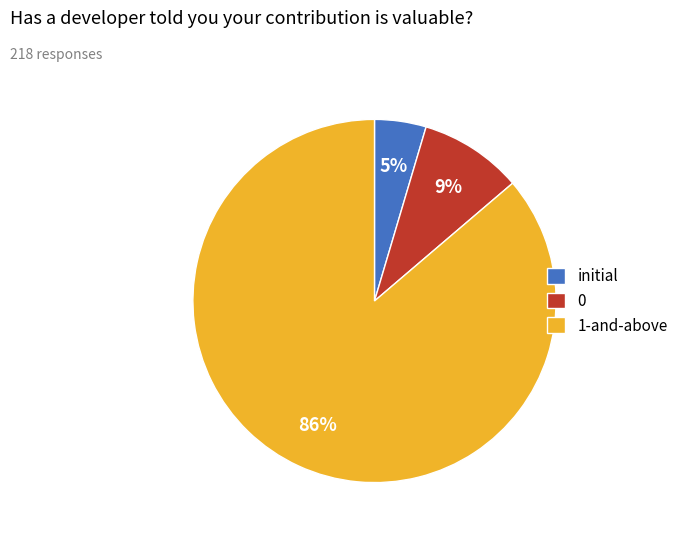

Is it true that initial is 5% of the pie?

True